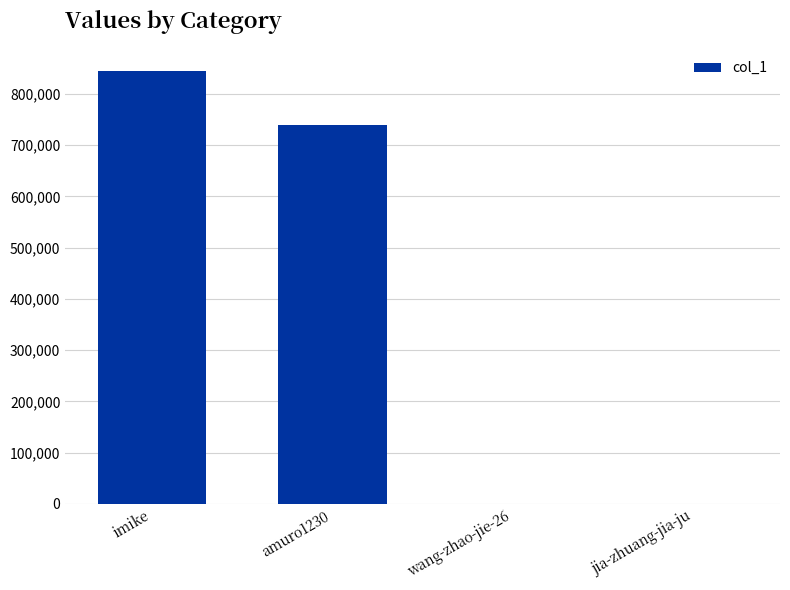

What is the greatest value displayed?

845425